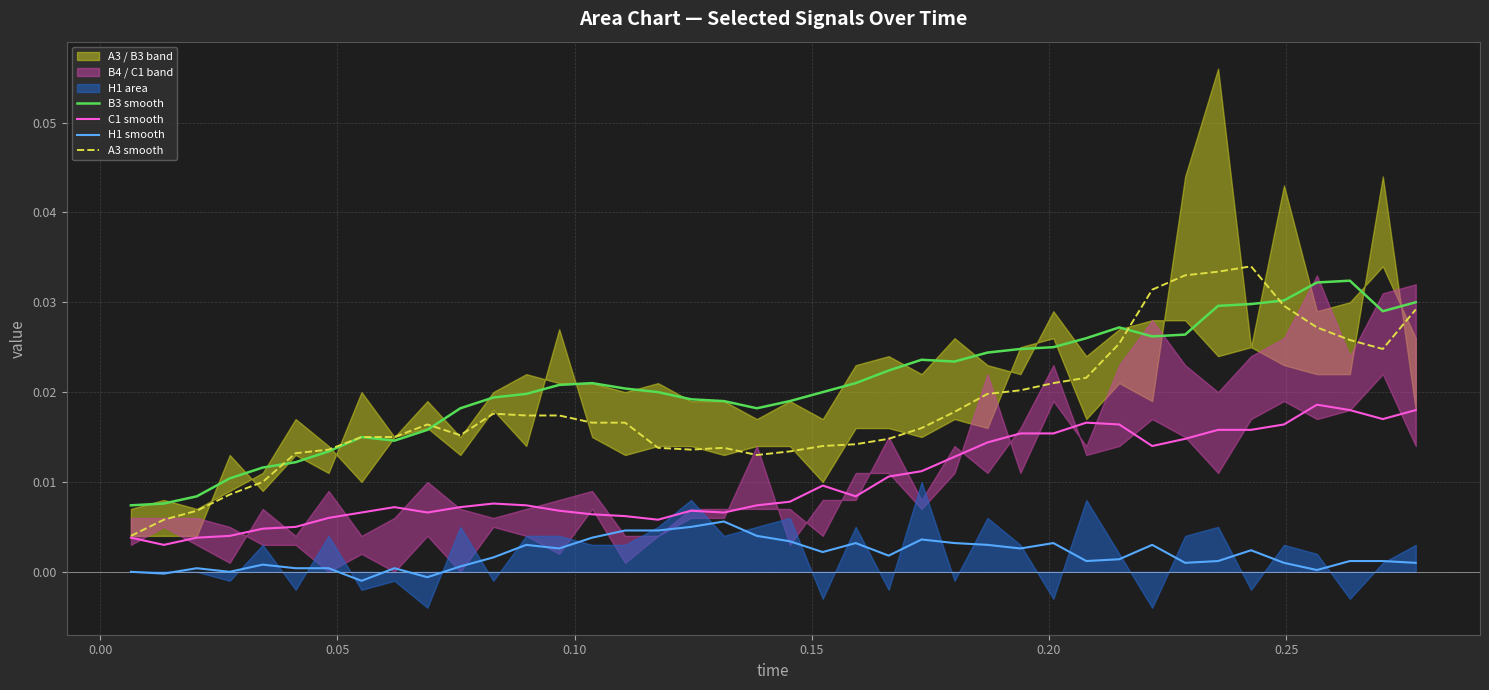

What is the sum of all C1 smooth values?

0.4